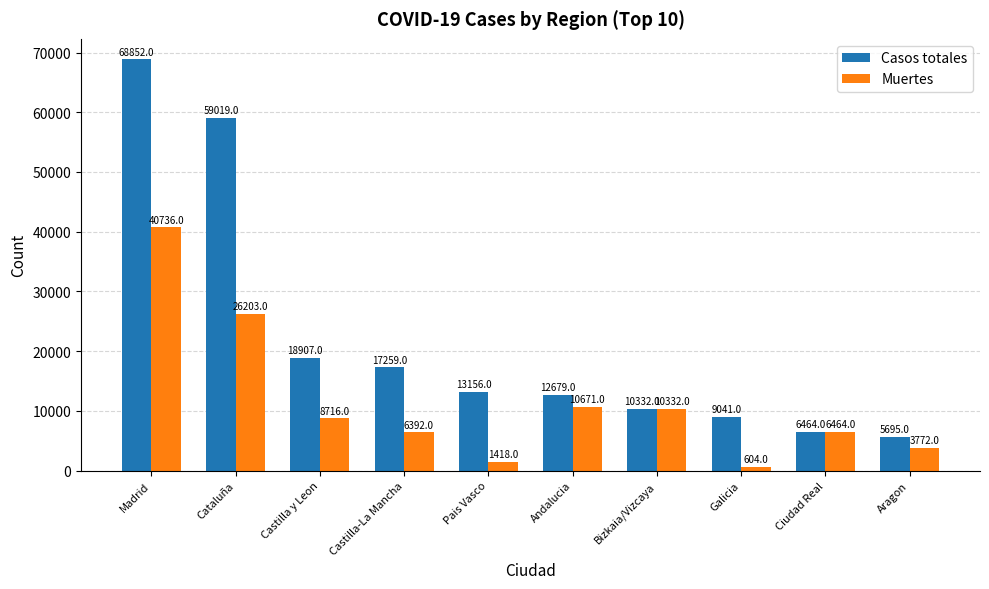

Which series has the widest spread of values?

Casos totales